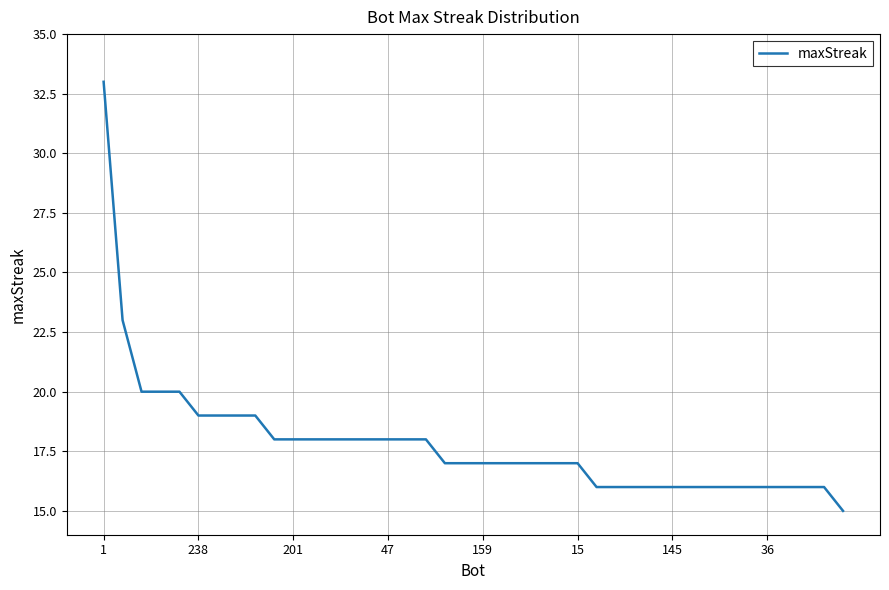

What is the minimum value shown in the chart?

15